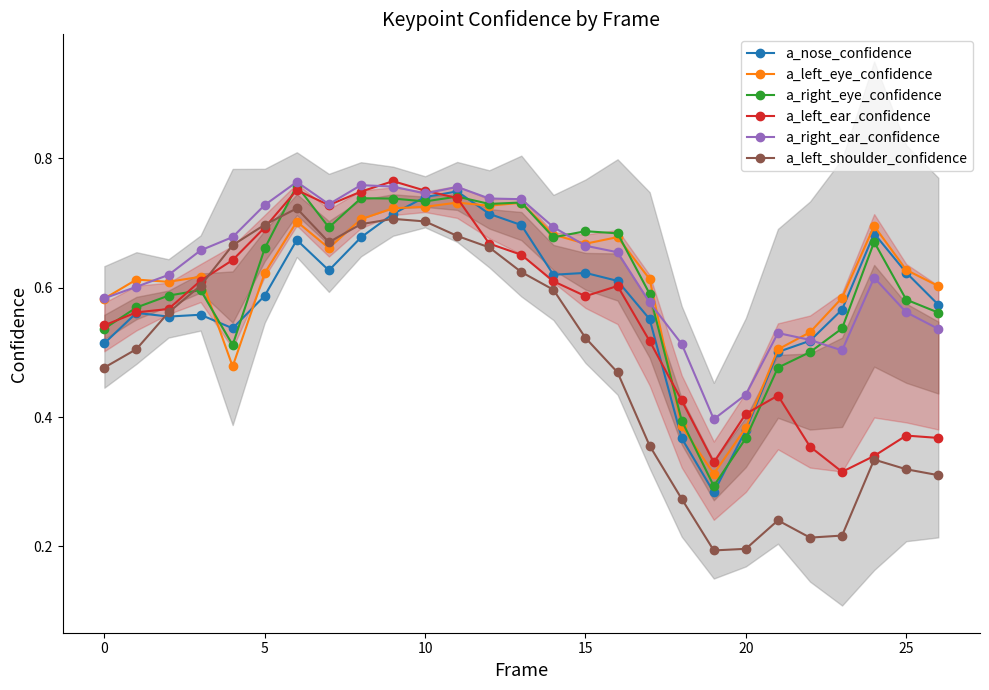

At 24, list the series in order from largest to smallest.

a_left_eye_confidence, a_nose_confidence, a_right_eye_confidence, a_right_ear_confidence, a_left_ear_confidence, a_left_shoulder_confidence